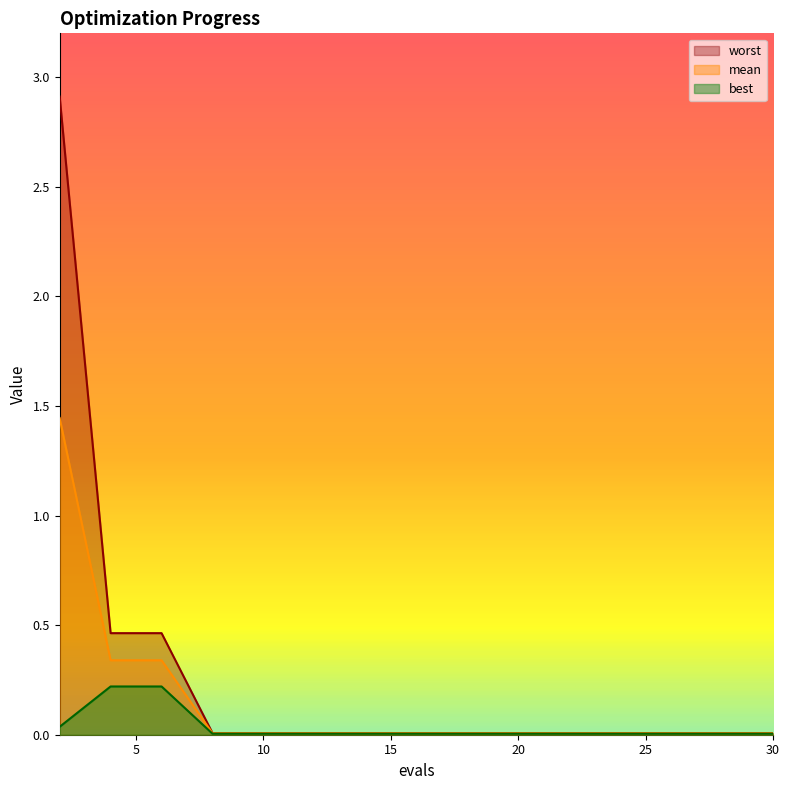

What is the greatest value displayed?

2.9